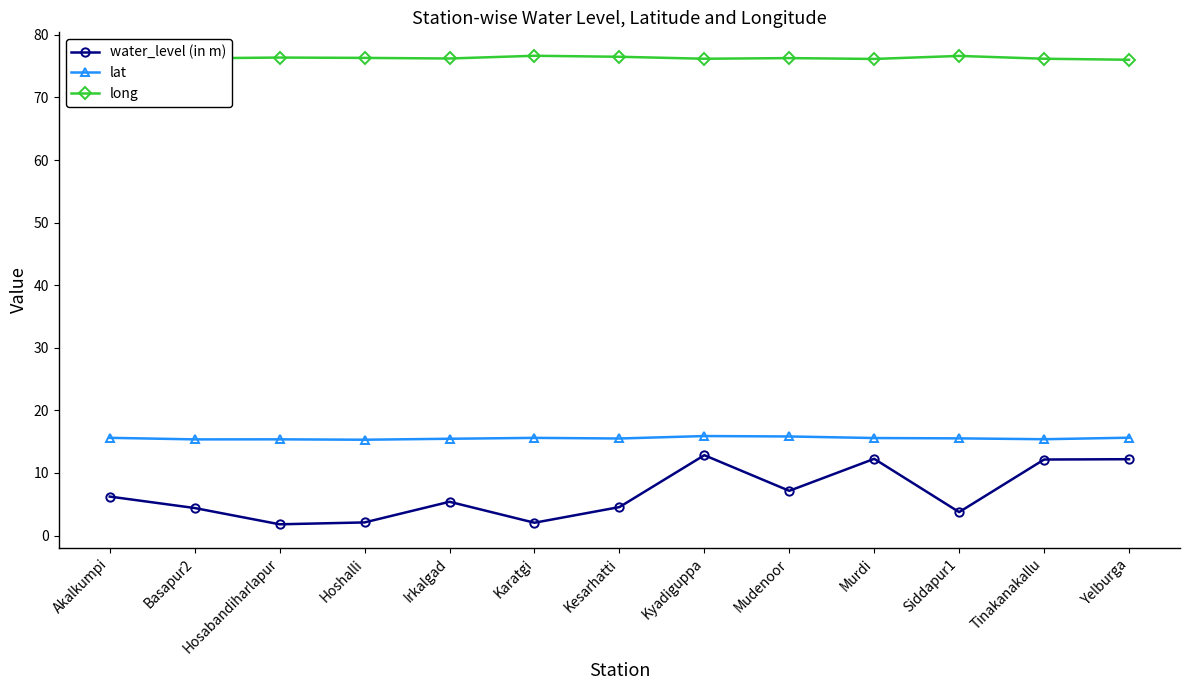

What is the label of the 13th point from the right?

Akalkumpi